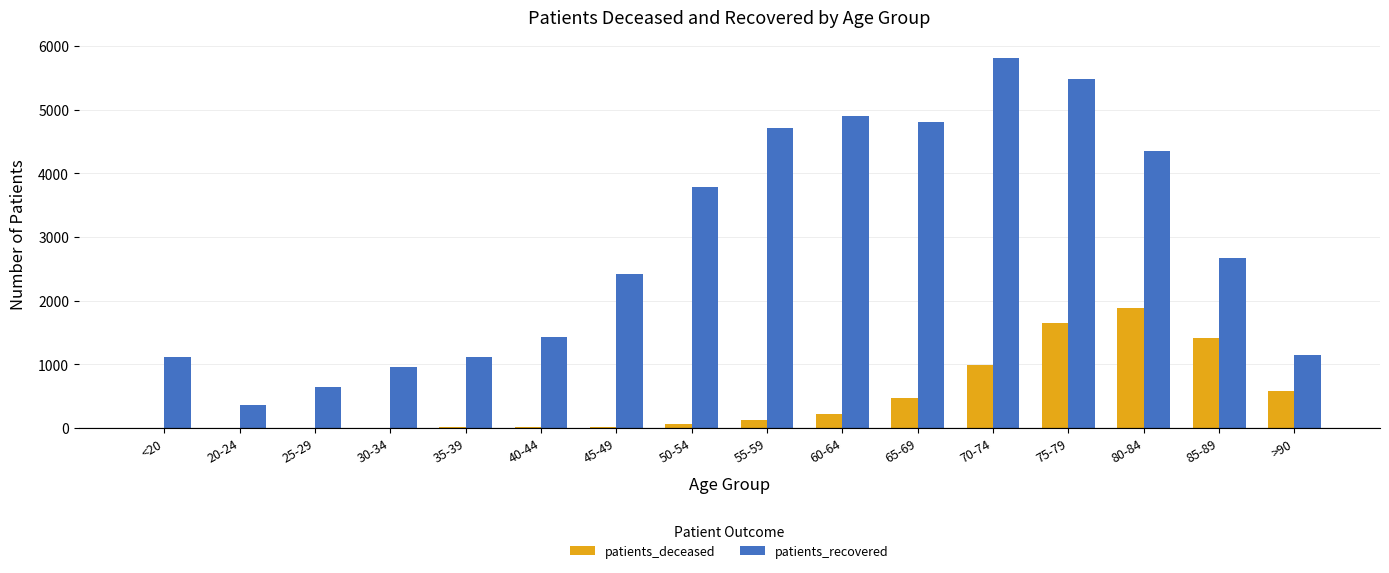

Is it true that patients_deceased equals 719 at 65-69?

False